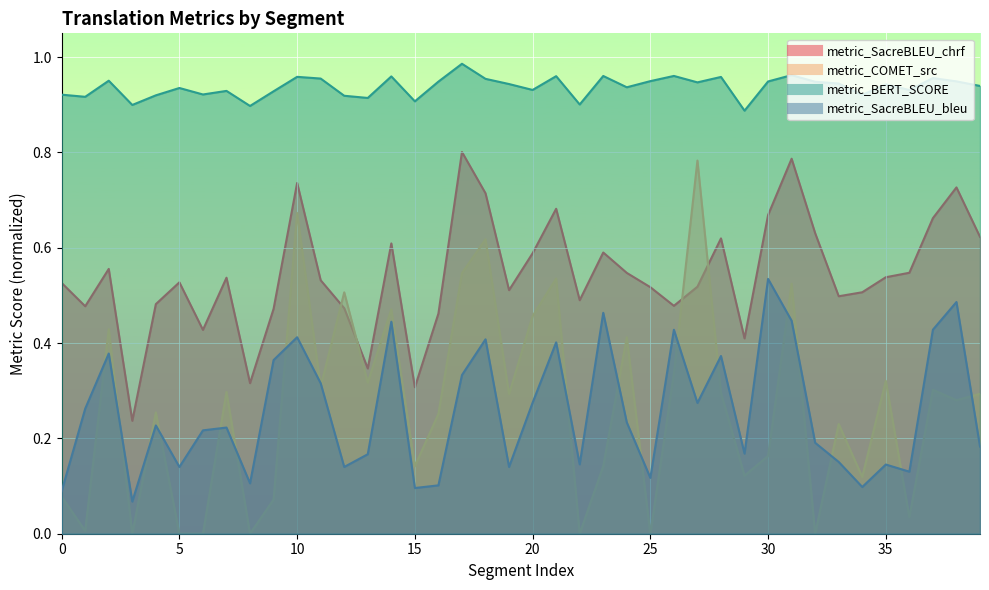

How many lines are shown in the chart?

4